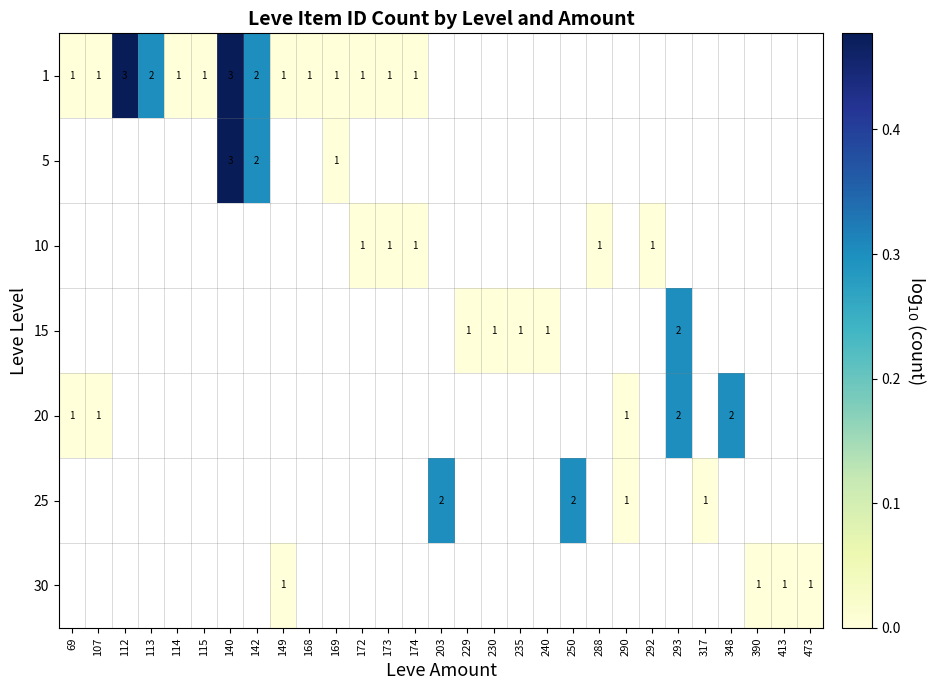

Which category has the lowest value across all series?

69